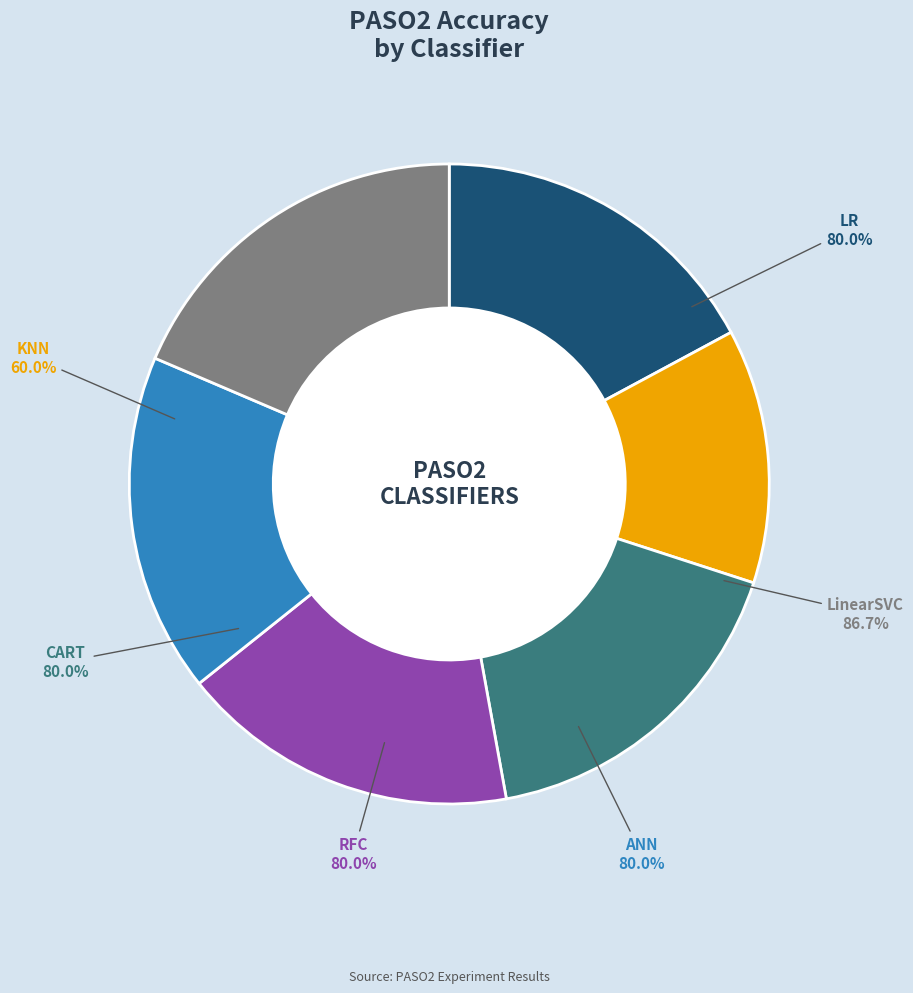

To the nearest percent, what is the average slice percentage?

17%